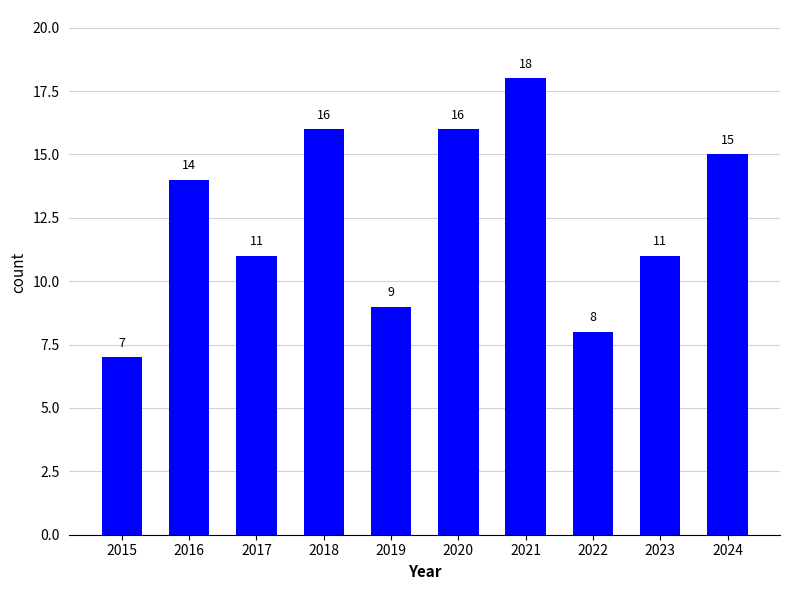

True or false: the data shows 24 at 2024.

False